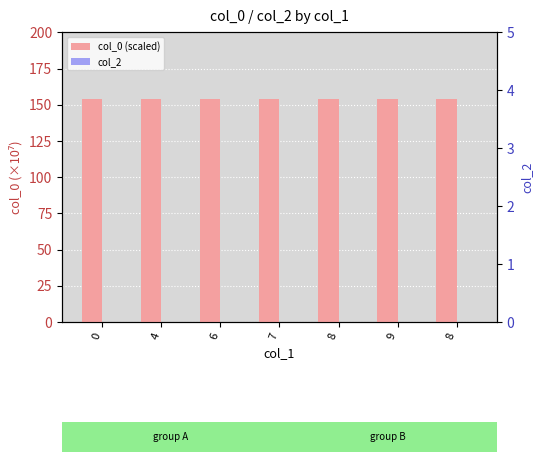

What is the total value across all series at 9?

154.1